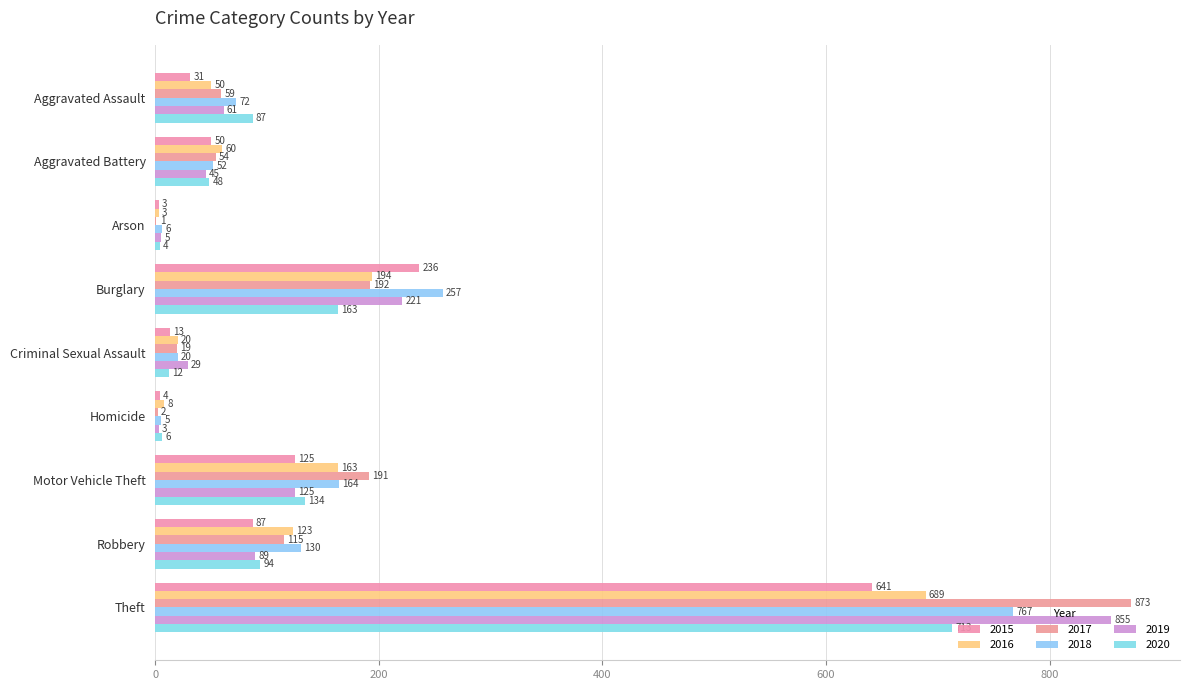

Is it true that 2017 equals 1 at Homicide?

False